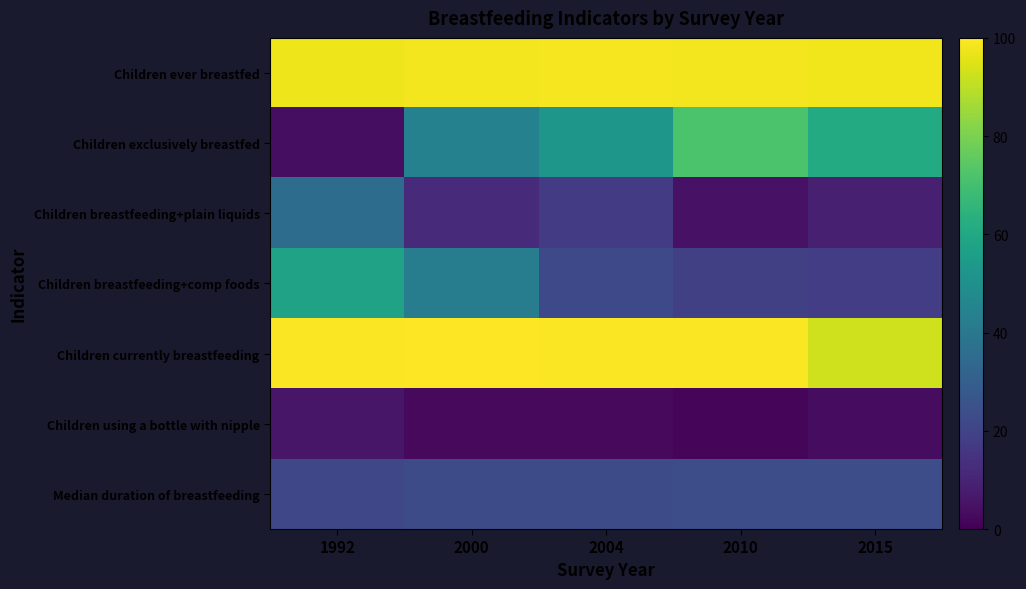

At how many categories does at least one series exceed 9?

5